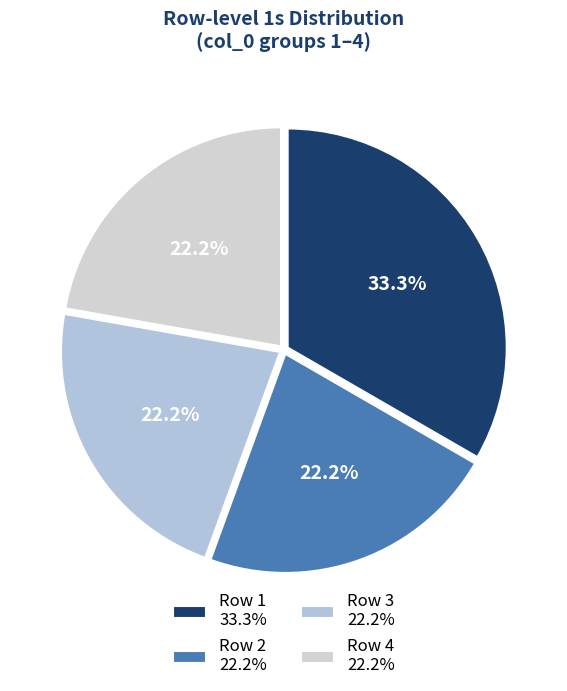

How many segments does this pie chart have?

4